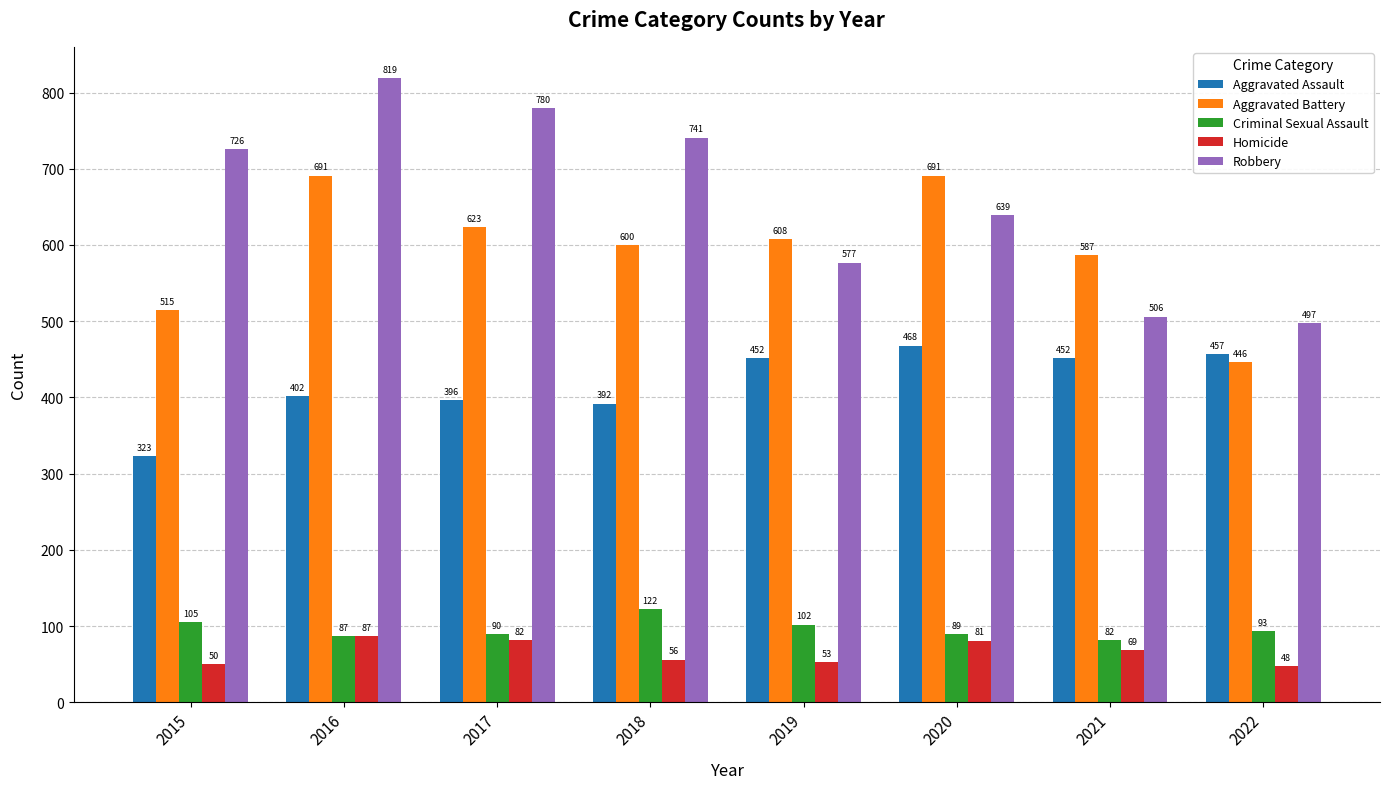

Rank the series at 2017 from highest to lowest value.

Robbery, Aggravated Battery, Aggravated Assault, Criminal Sexual Assault, Homicide